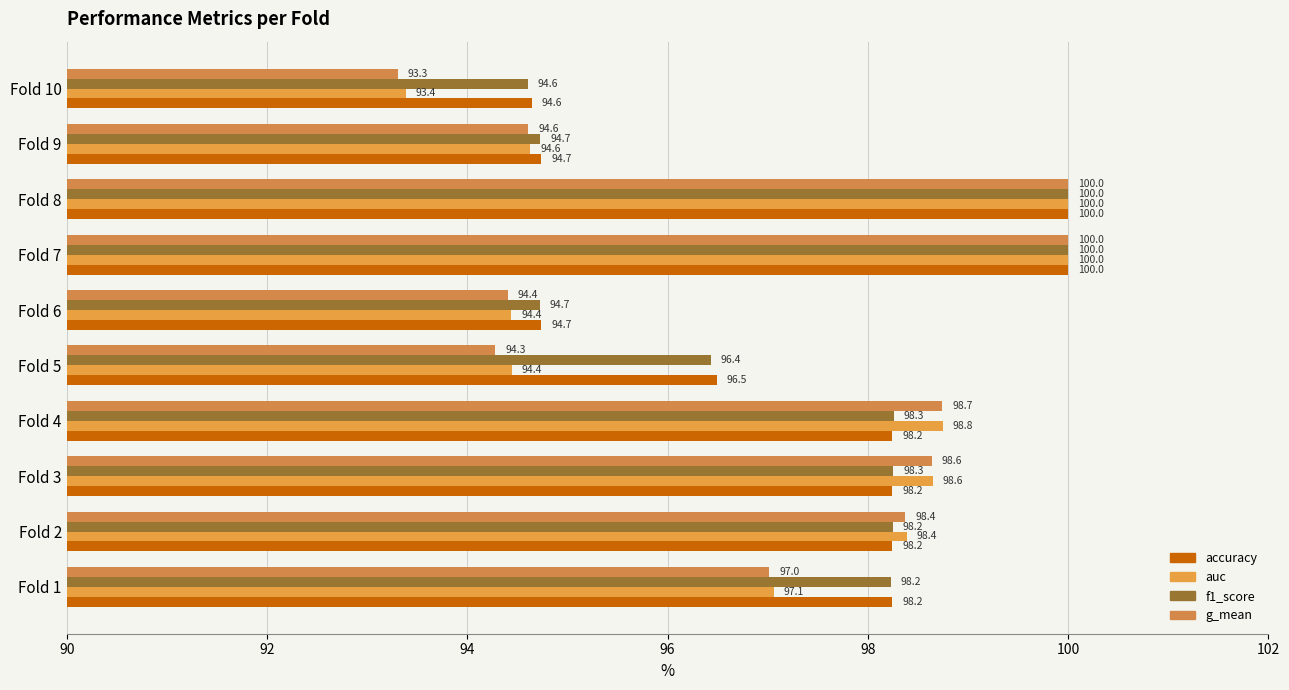

Reading left to right, list all the values displayed in this chart.

accuracy: 98.2	98.2	98.2	98.2	96.5	94.7	100.0	100.0	94.7	94.6
auc: 97.1	98.4	98.6	98.8	94.4	94.4	100.0	100.0	94.6	93.4
f1_score: 98.2	98.2	98.3	98.3	96.4	94.7	100.0	100.0	94.7	94.6
g_mean: 97.0	98.4	98.6	98.7	94.3	94.4	100.0	100.0	94.6	93.3